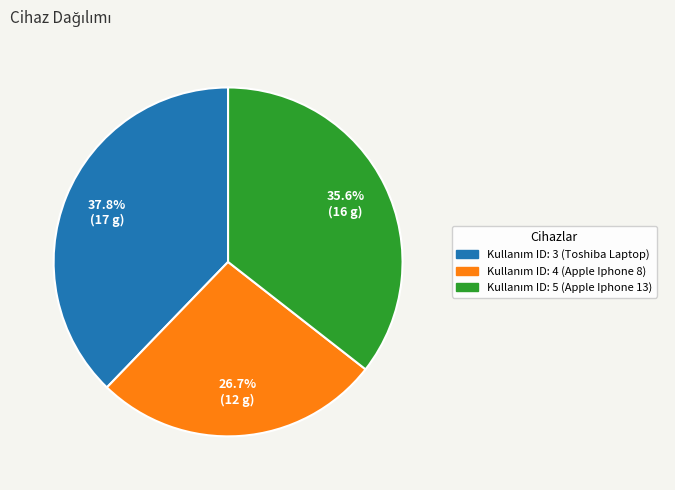

What is the ratio of the value at 35.6% (16 g) to the value at 37.8% (17 g)?

0.9